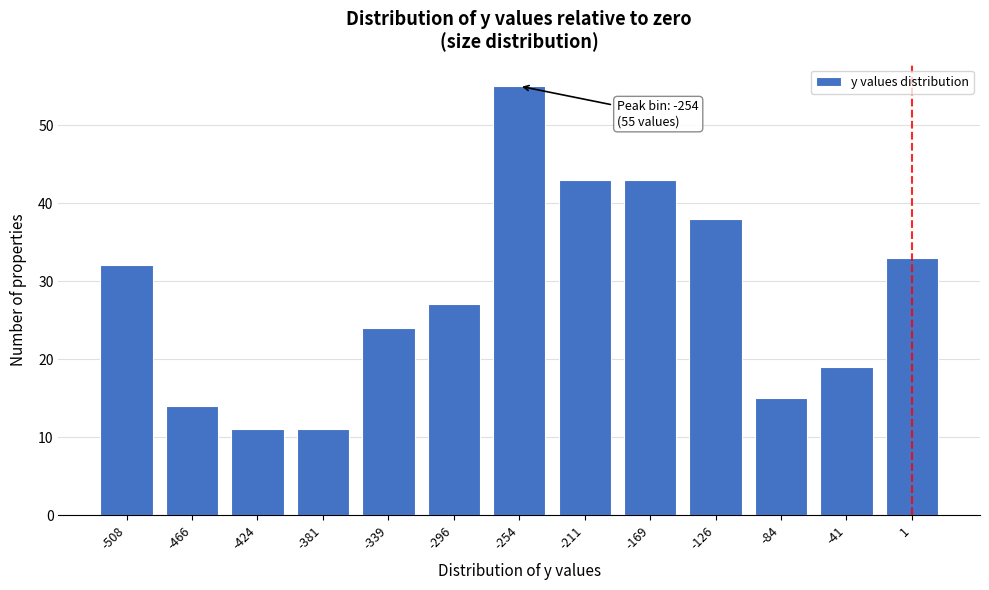

Reading left to right, what are all the values shown in this chart?

-508=32	-466=14	-424=11	-381=11	-339=24	-296=27	-254=55	-211=43	-169=43	-126=38	-84=15	-41=19	1=33